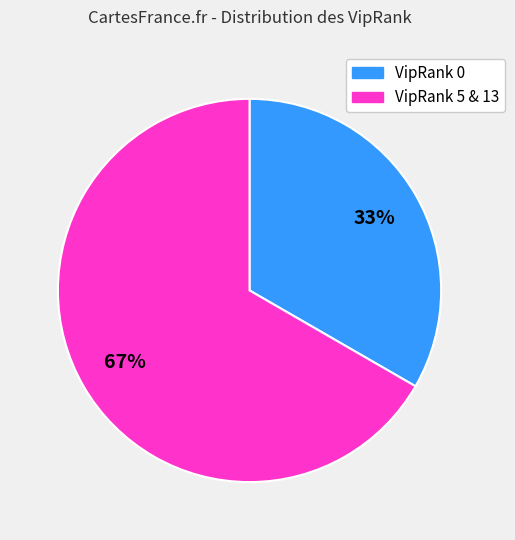

Is there any slice that represents more than half of the pie?

Yes